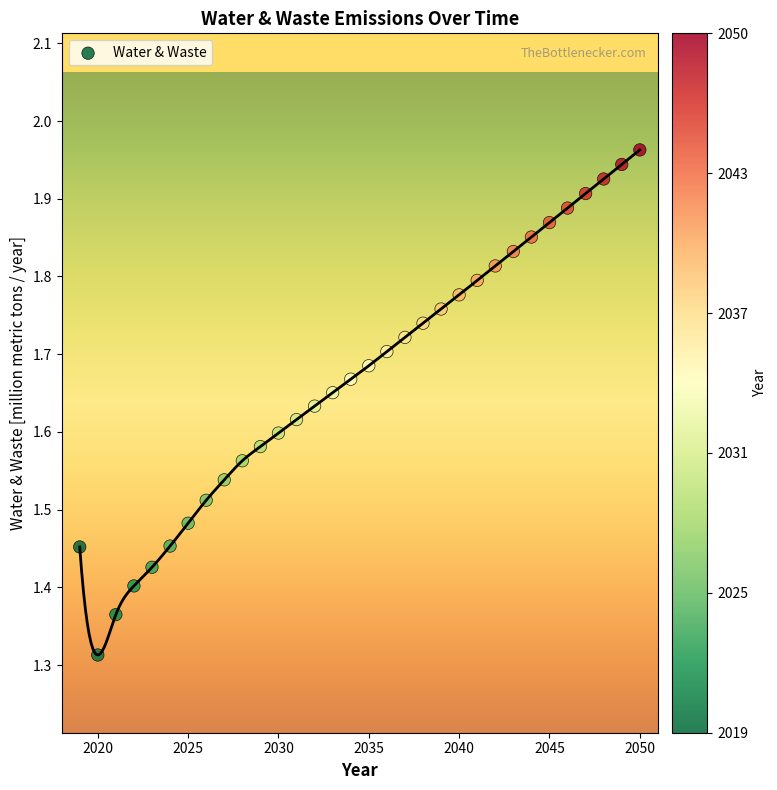

What is the range of Y values (max minus min)?

0.6